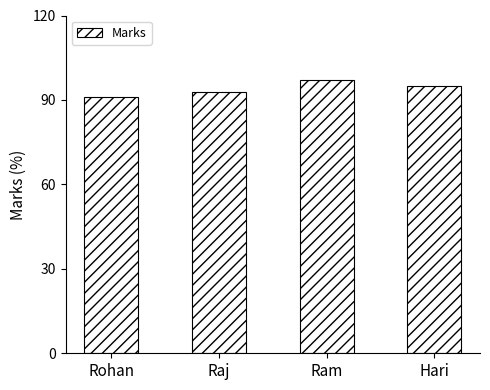

Is it true that the value at Rohan is 91?

True